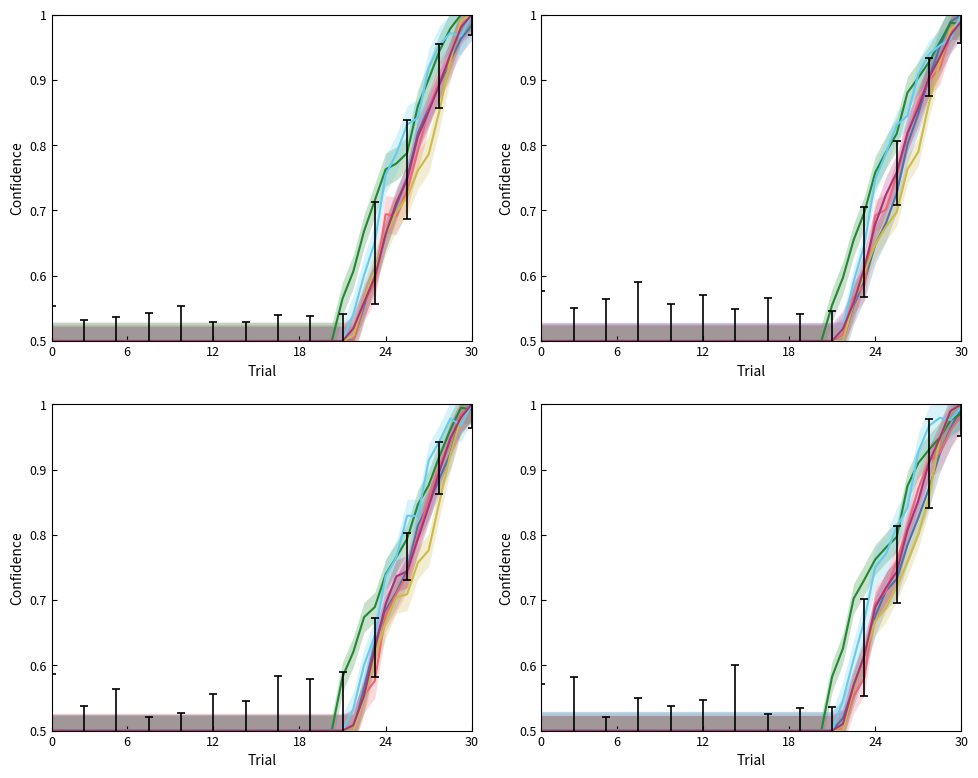

What value does the VS series have at 14?

0.5